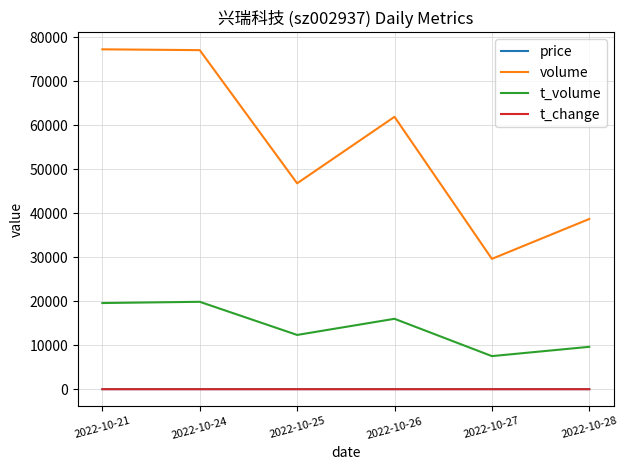

In t_change, how many points are lower than both neighbors (excluding endpoints)?

2